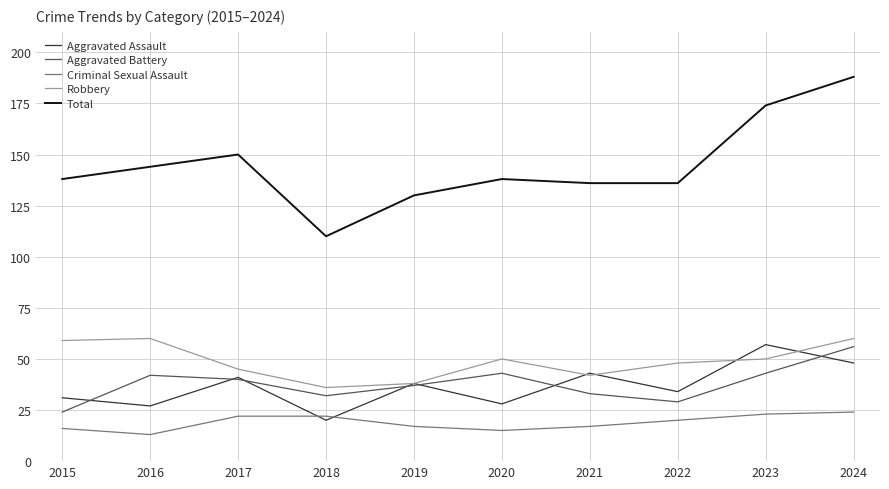

The Total series shows 35 at 2023. True or false?

False